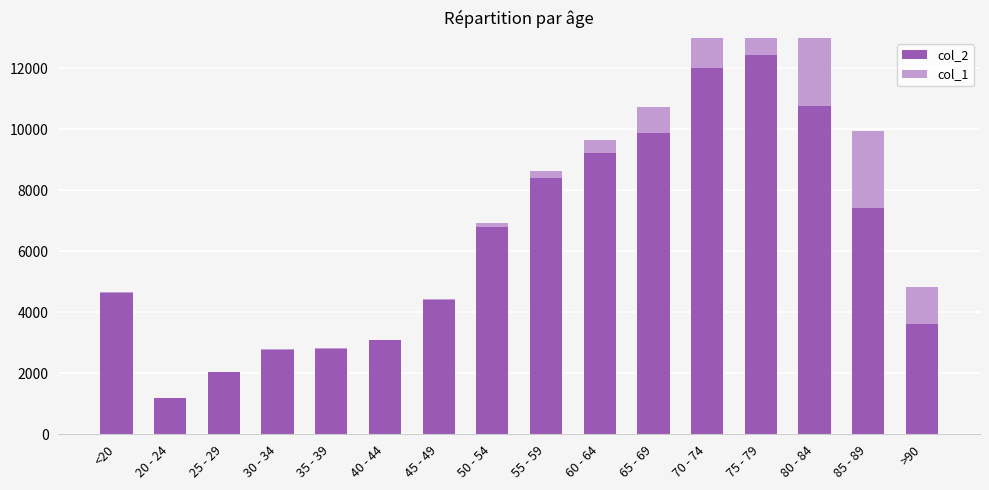

What is the label of the 14th bar from the left?

80 - 84